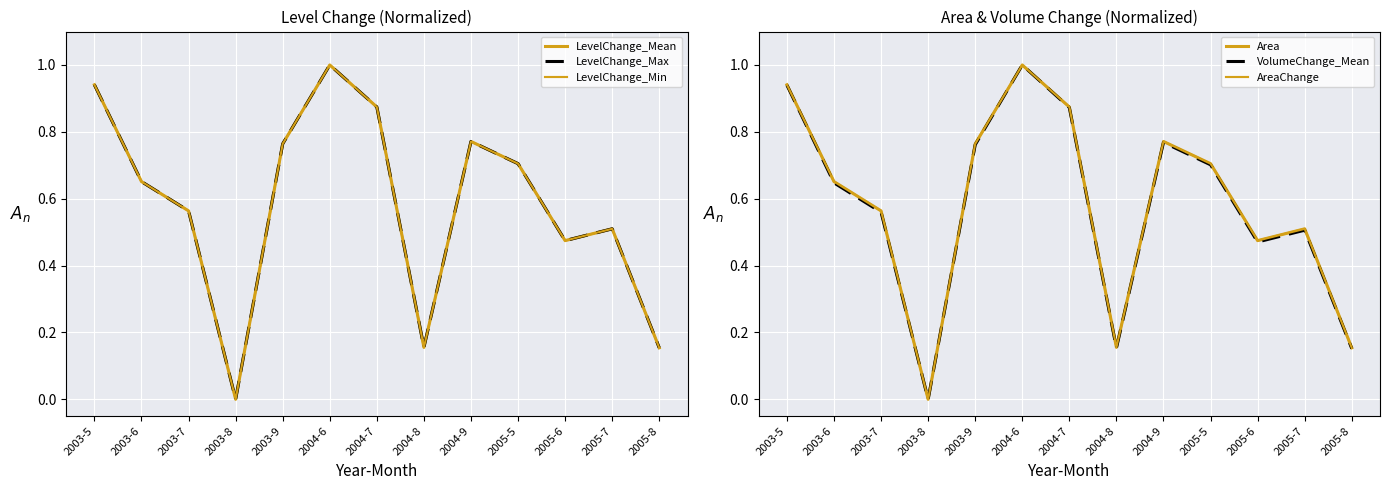

What is the label of the 2nd point from the left?

2003-6